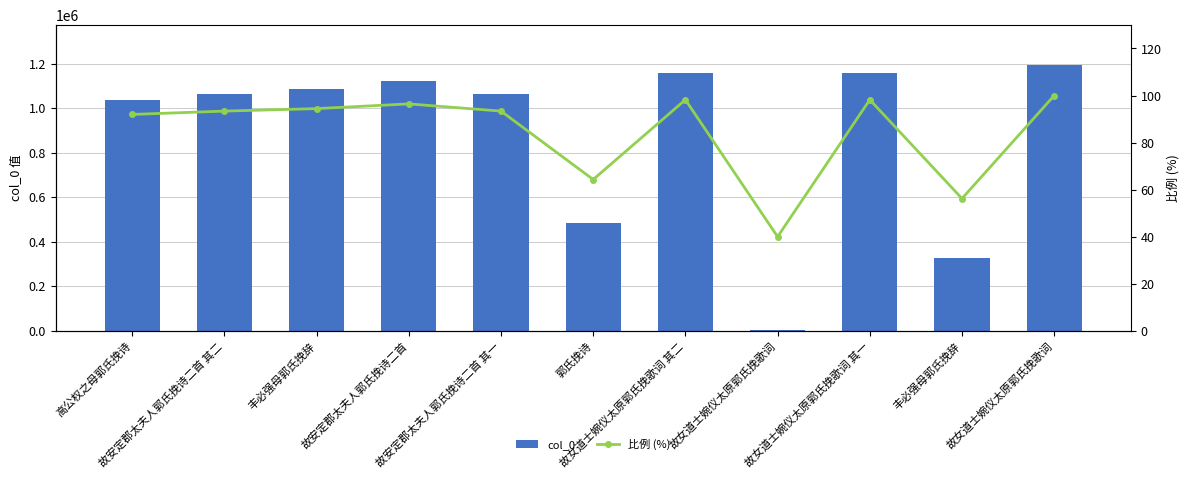

List the series in order of their peak value, highest first.

col_0, 比例 (%)